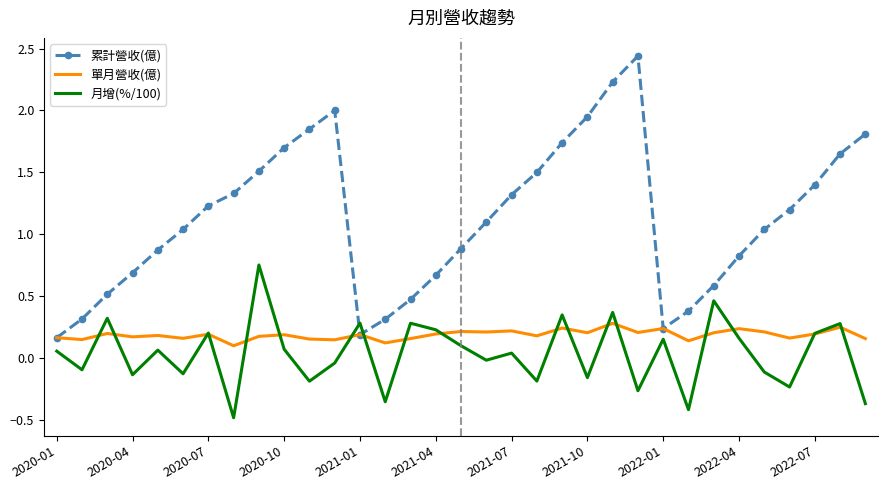

Which series has the widest spread of values?

累計營收(億)